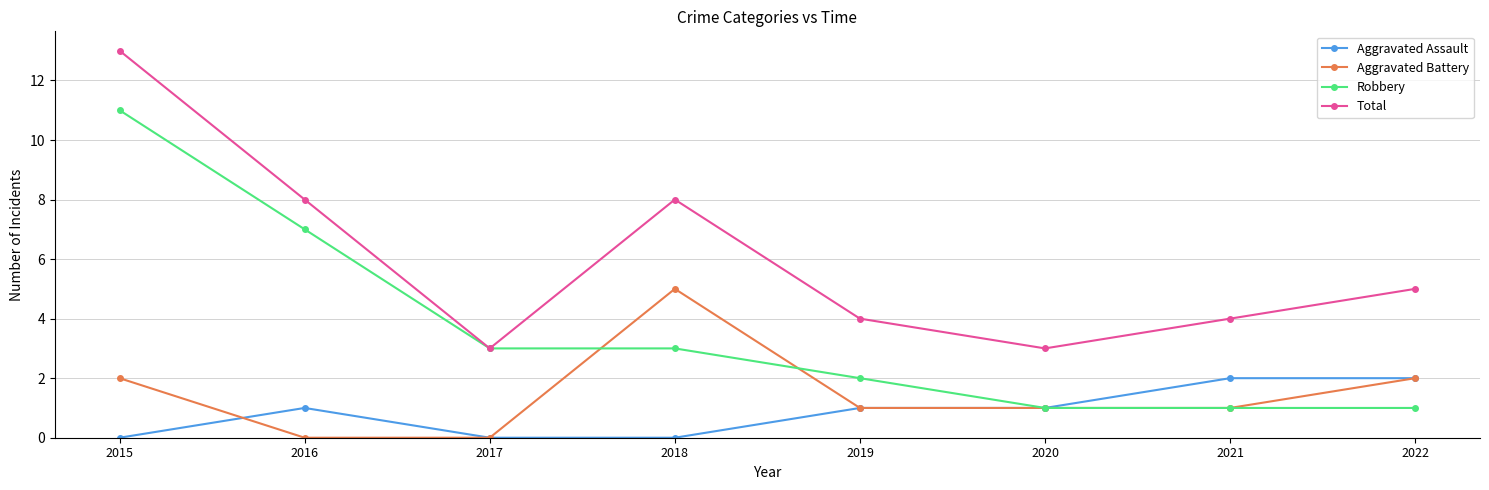

At 2016, list the series in order from largest to smallest.

Total, Robbery, Aggravated Assault, Aggravated Battery